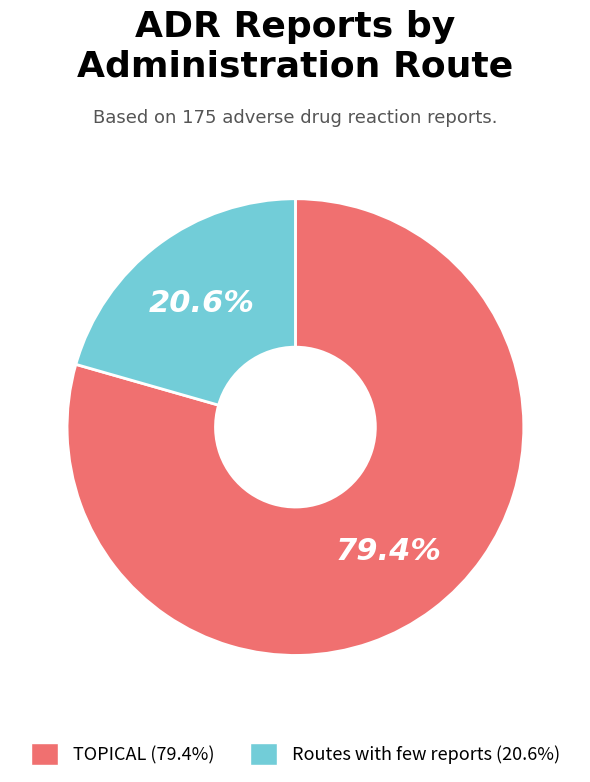

True or false: TOPICAL accounts for 87% of the total.

False